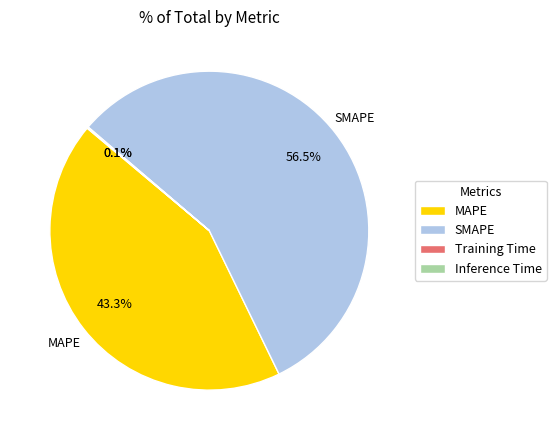

Which category has the biggest portion of the pie?

SMAPE